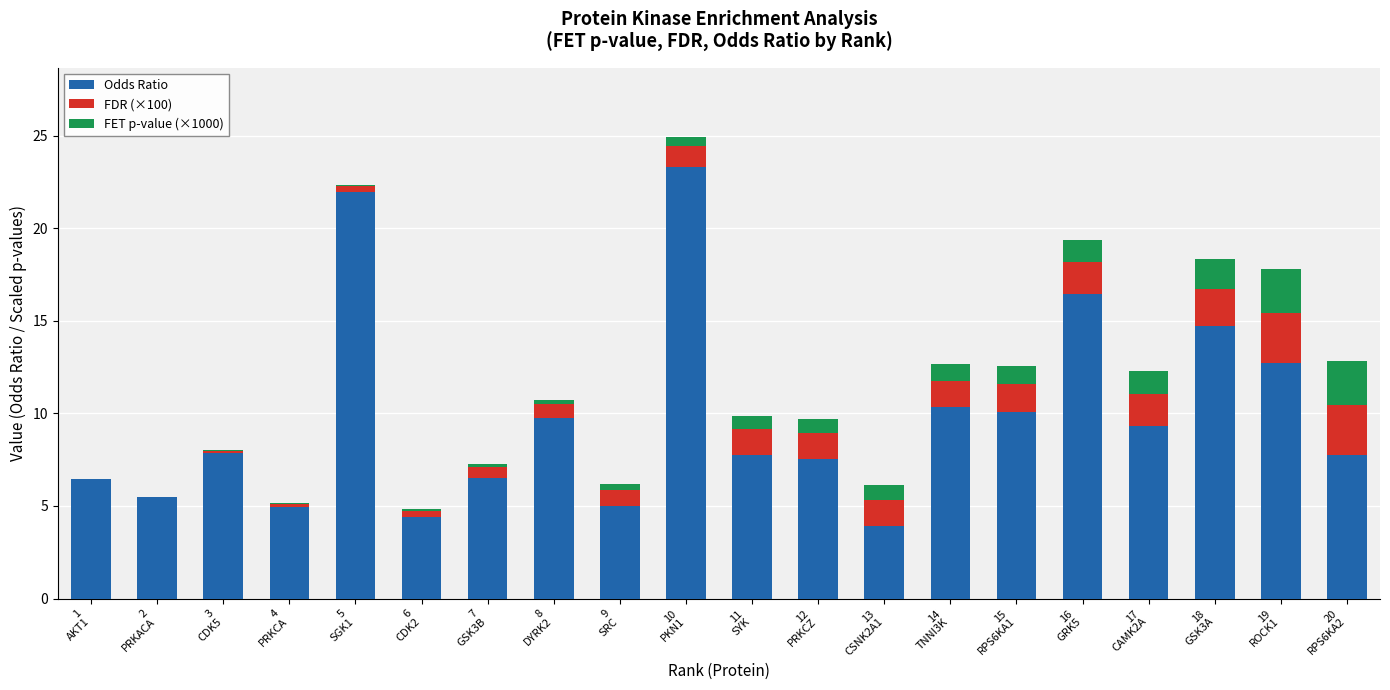

What is the maximum value for Odds Ratio?

23.3